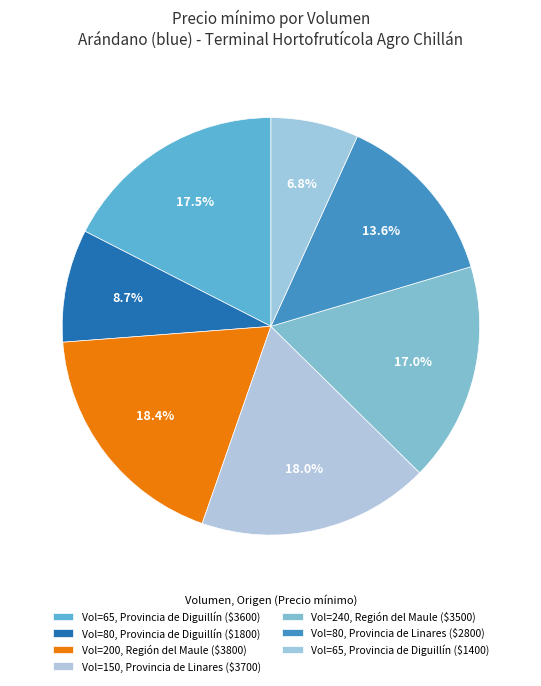

How many segments does this pie chart have?

7